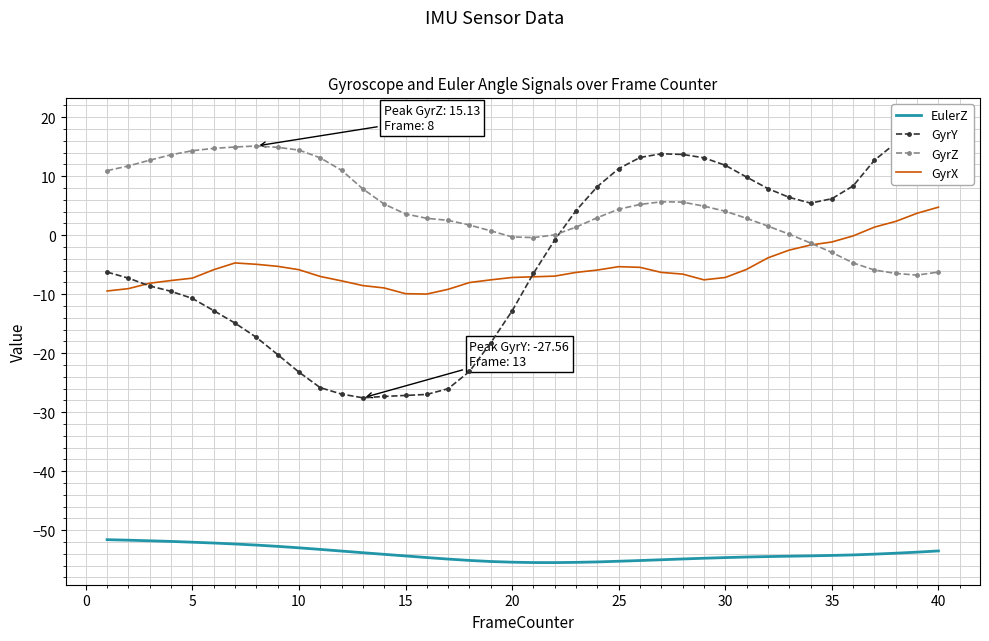

At how many categories does at least one series exceed 0?

38